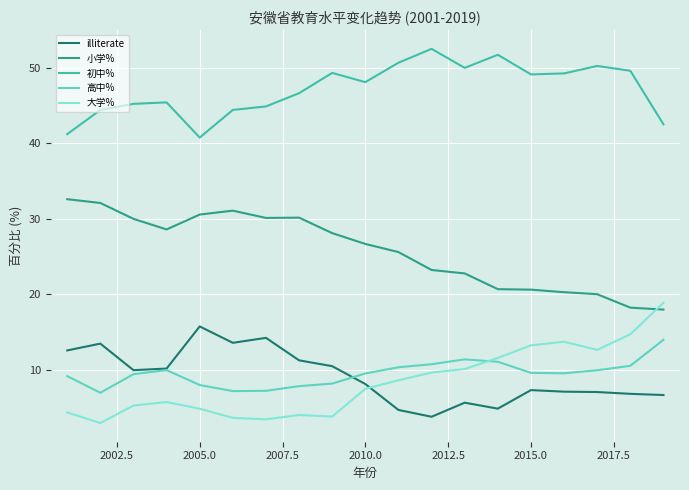

True or false: 初中% and 小学% intersect in this chart.

False